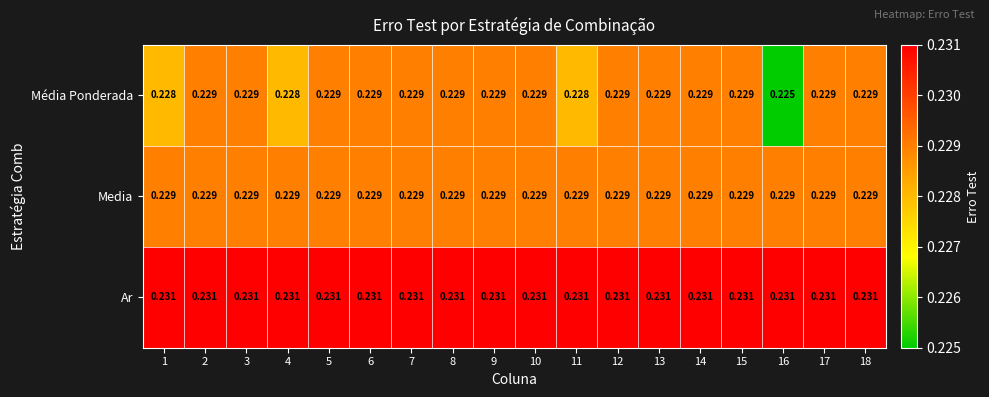

Is the value of Media at 12 greater than the value of Ar at 15?

No